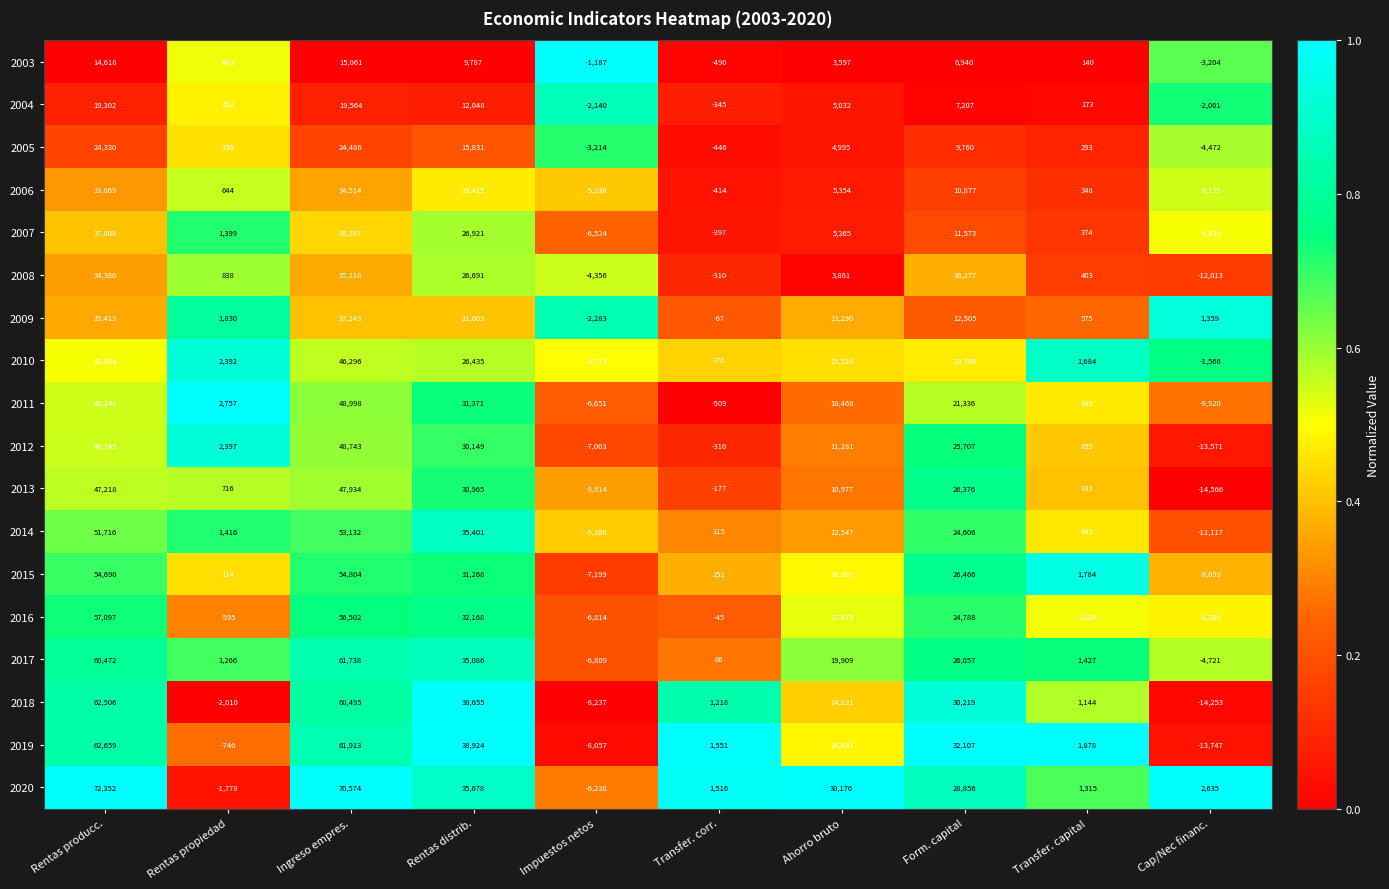

At how many categories does at least one series exceed 0?

9